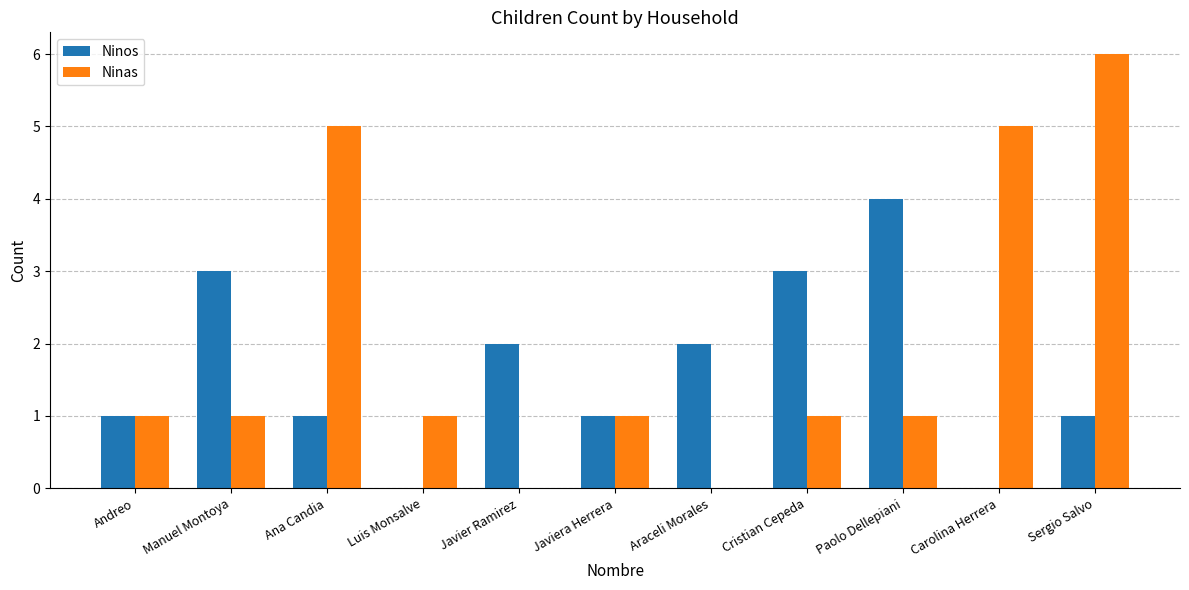

What is the spread (max minus min) of values at Carolina Herrera?

5